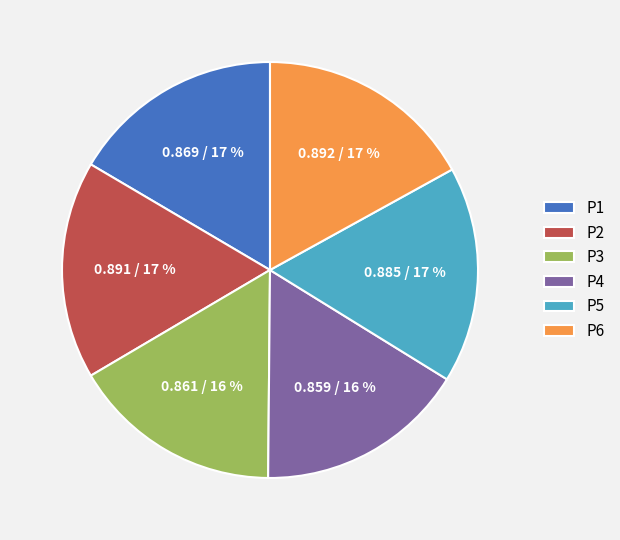

Does P4 represent more than half of the total?

No